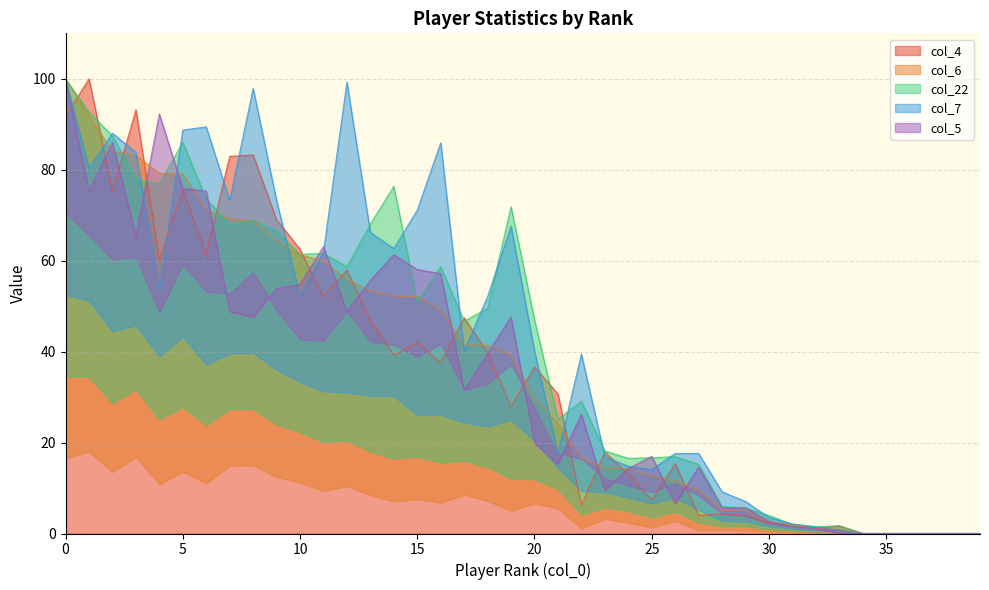

At 9, list the series in order from smallest to largest.

col_5, col_6, col_22, col_4, col_7